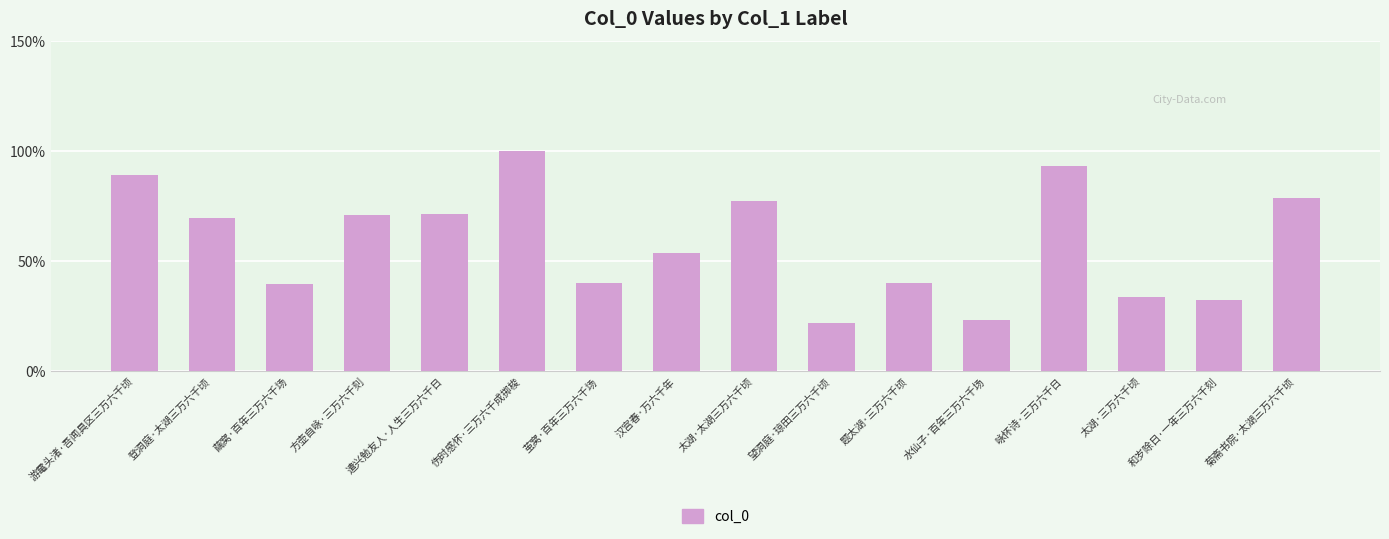

At which label is the value closest to 60?

汉宫春·万六千年